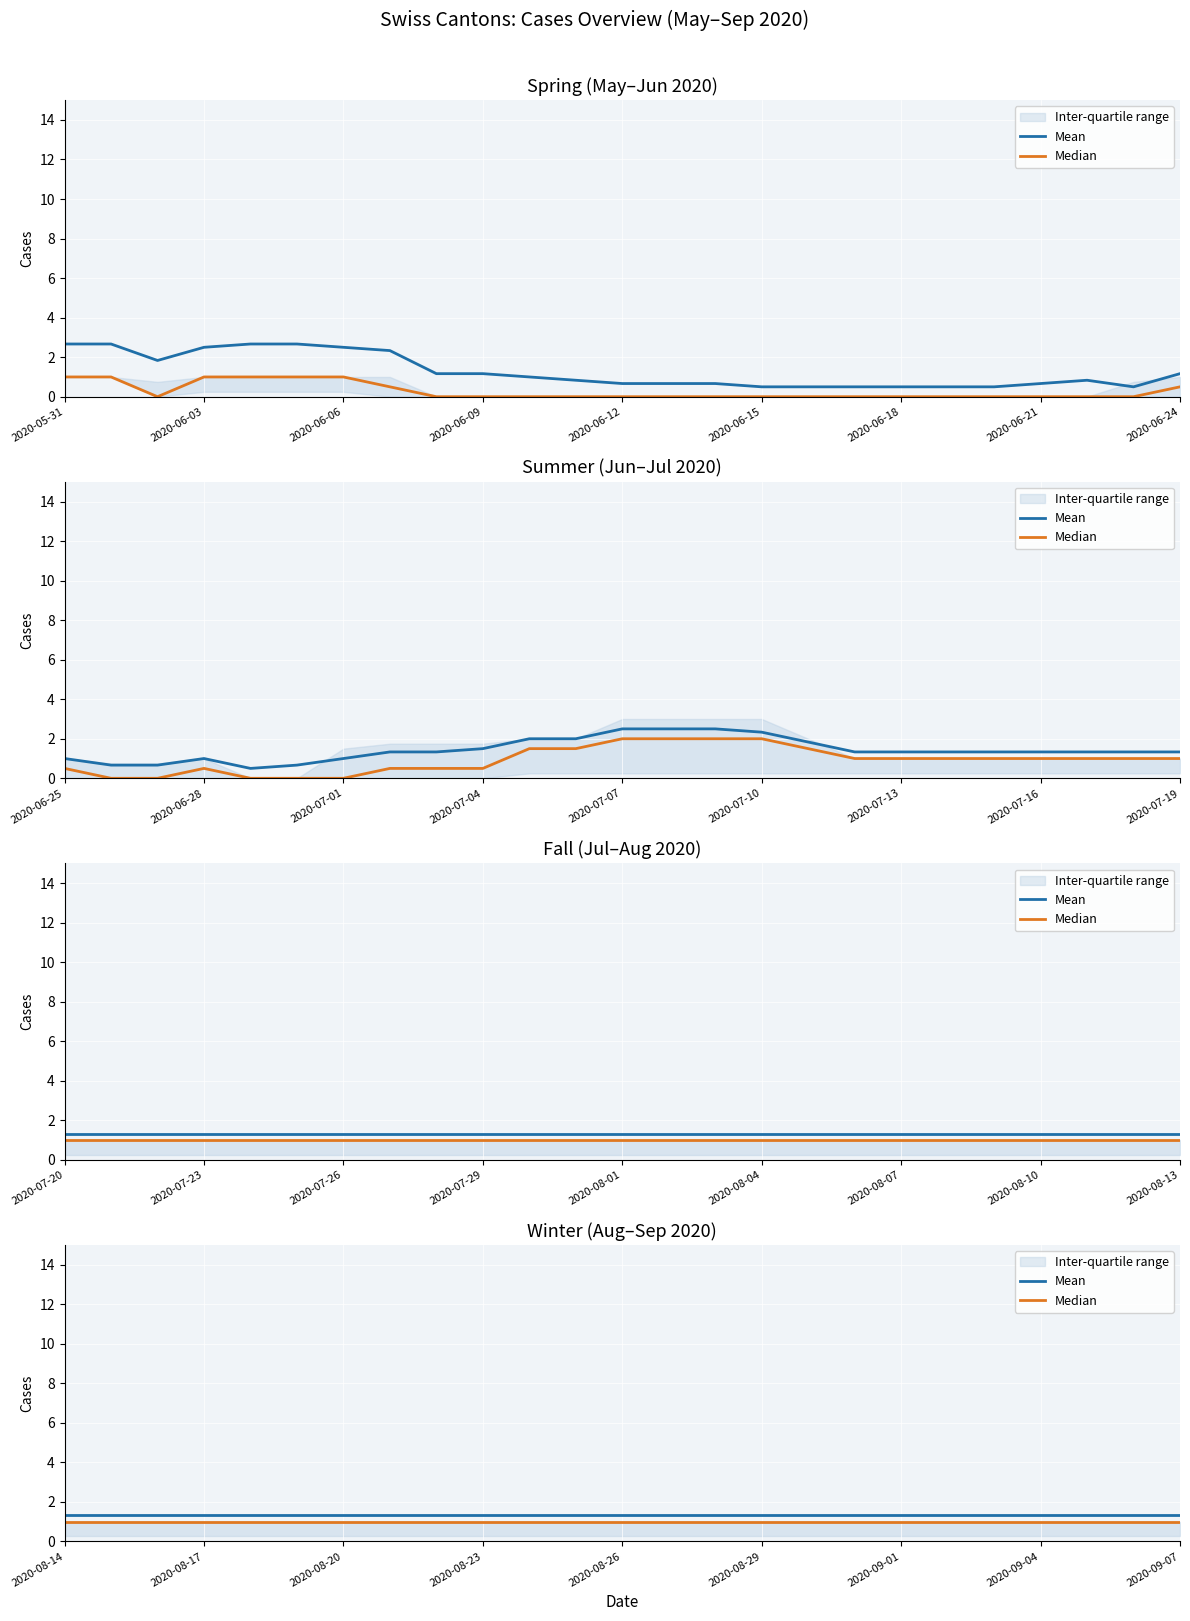

List the series in order of their peak value, highest first.

Mean, Median